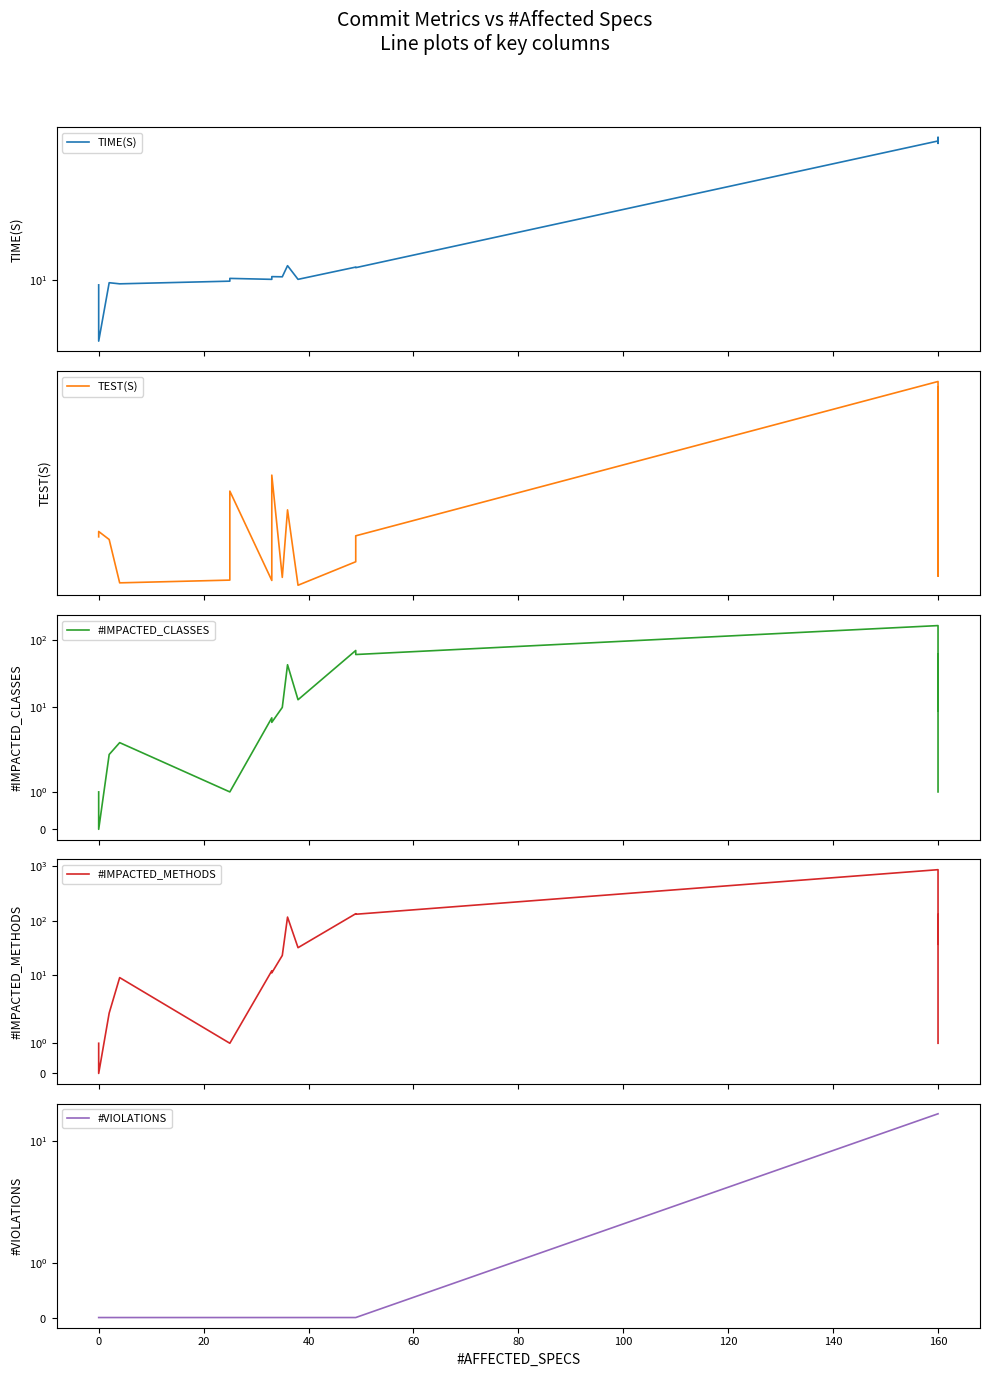

Which series has the widest spread of values?

#IMPACTED_METHODS